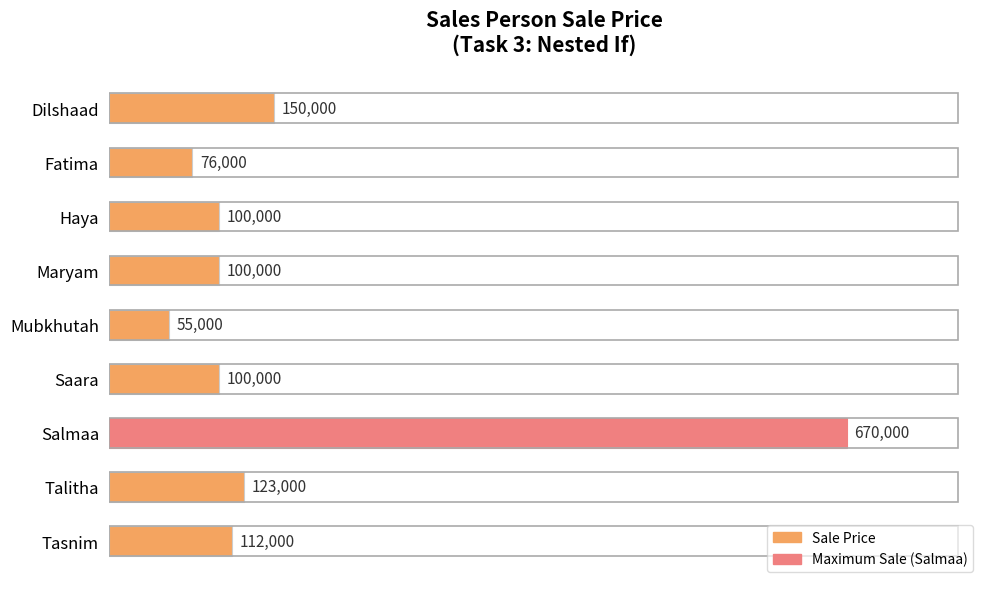

True or false: the data shows 100000 at Saara.

True